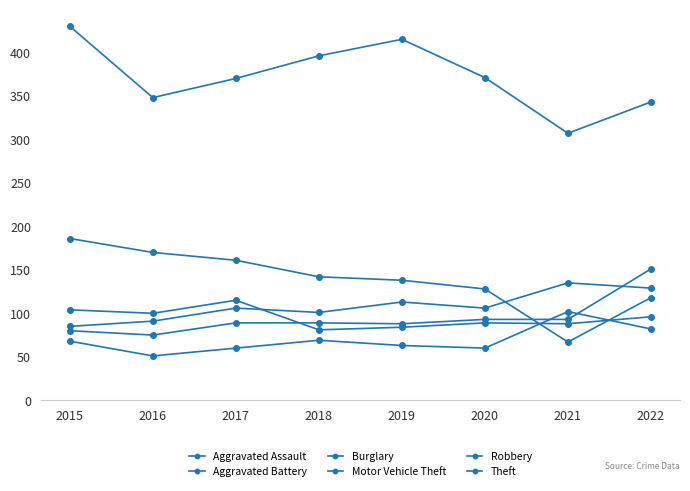

True or false: Motor Vehicle Theft and Burglary intersect in this chart.

True